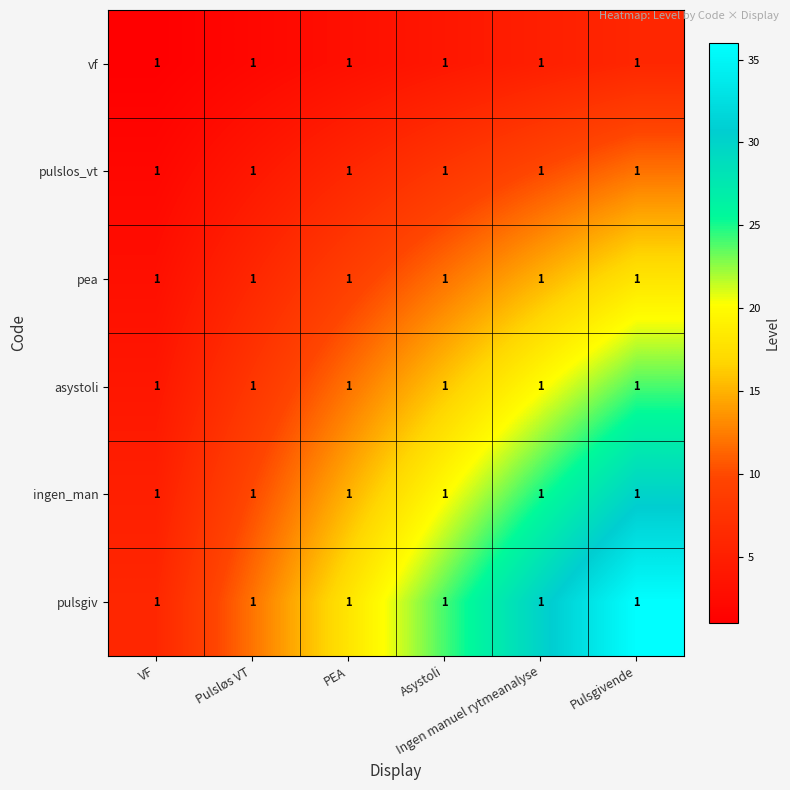

Reading left to right, extract all data points from this chart.

vf: VF=1	Pulsløs VT=1	PEA=1	Asystoli=1	Ingen manuel rytmeanalyse=1	Pulsgivende=1
pulslos_vt: VF=1	Pulsløs VT=1	PEA=1	Asystoli=1	Ingen manuel rytmeanalyse=1	Pulsgivende=1
pea: VF=1	Pulsløs VT=1	PEA=1	Asystoli=1	Ingen manuel rytmeanalyse=1	Pulsgivende=1
asystoli: VF=1	Pulsløs VT=1	PEA=1	Asystoli=1	Ingen manuel rytmeanalyse=1	Pulsgivende=1
ingen_man: VF=1	Pulsløs VT=1	PEA=1	Asystoli=1	Ingen manuel rytmeanalyse=1	Pulsgivende=1
pulsgiv: VF=1	Pulsløs VT=1	PEA=1	Asystoli=1	Ingen manuel rytmeanalyse=1	Pulsgivende=1